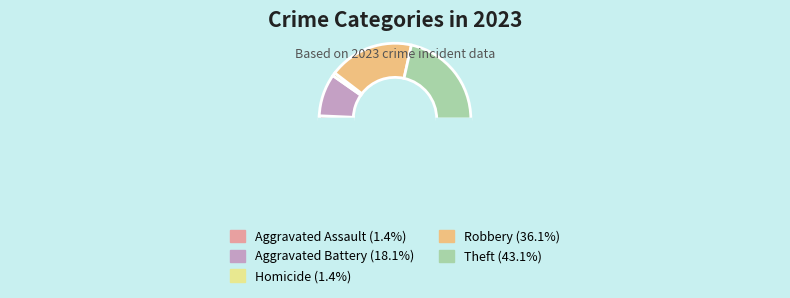

Count the number of slices in the pie.

6